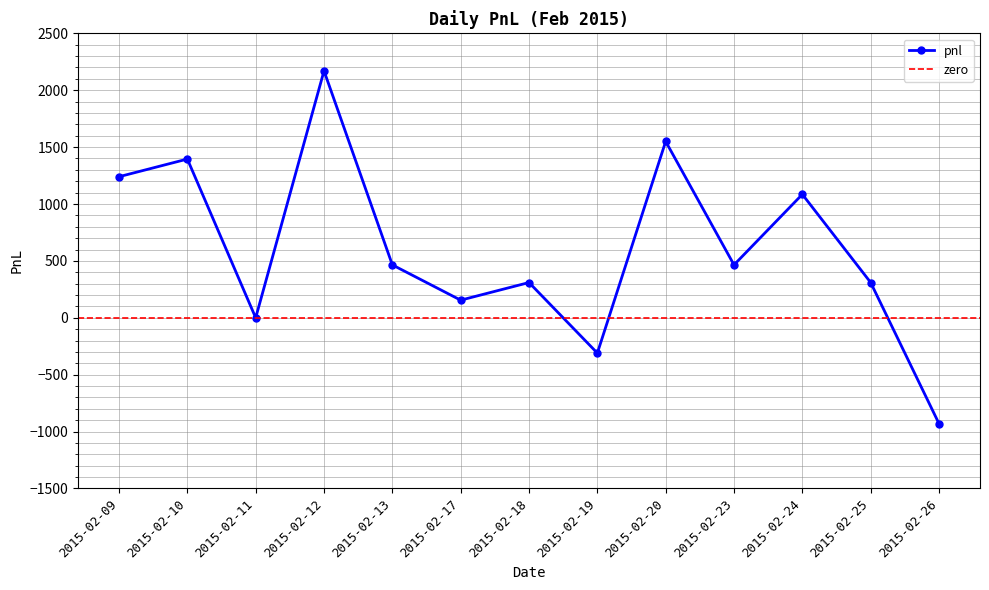

Which label corresponds to the largest value in the chart?

2015-02-12